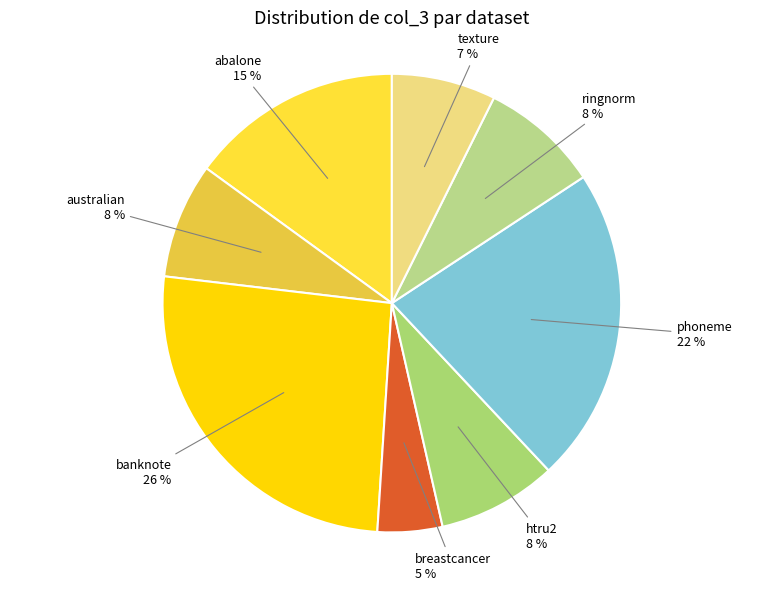

Rank the categories by value from lowest to highest.

breastcancer, texture, australian, ringnorm, htru2, abalone, phoneme, banknote